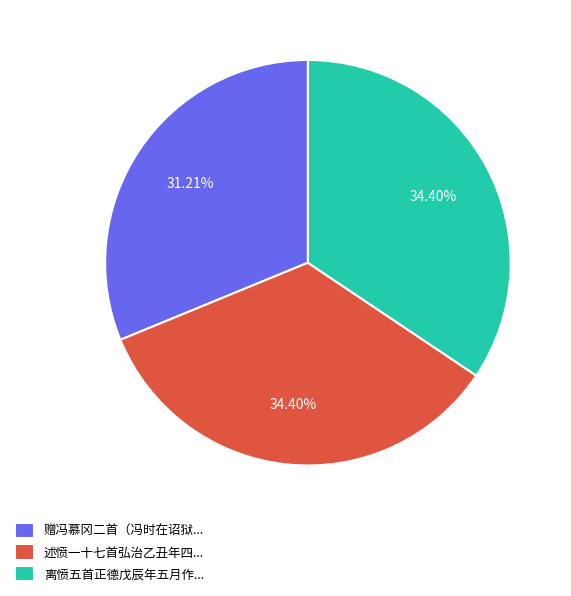

Which category has the smallest portion of the pie?

赠冯慕冈二首（冯时在诏狱...